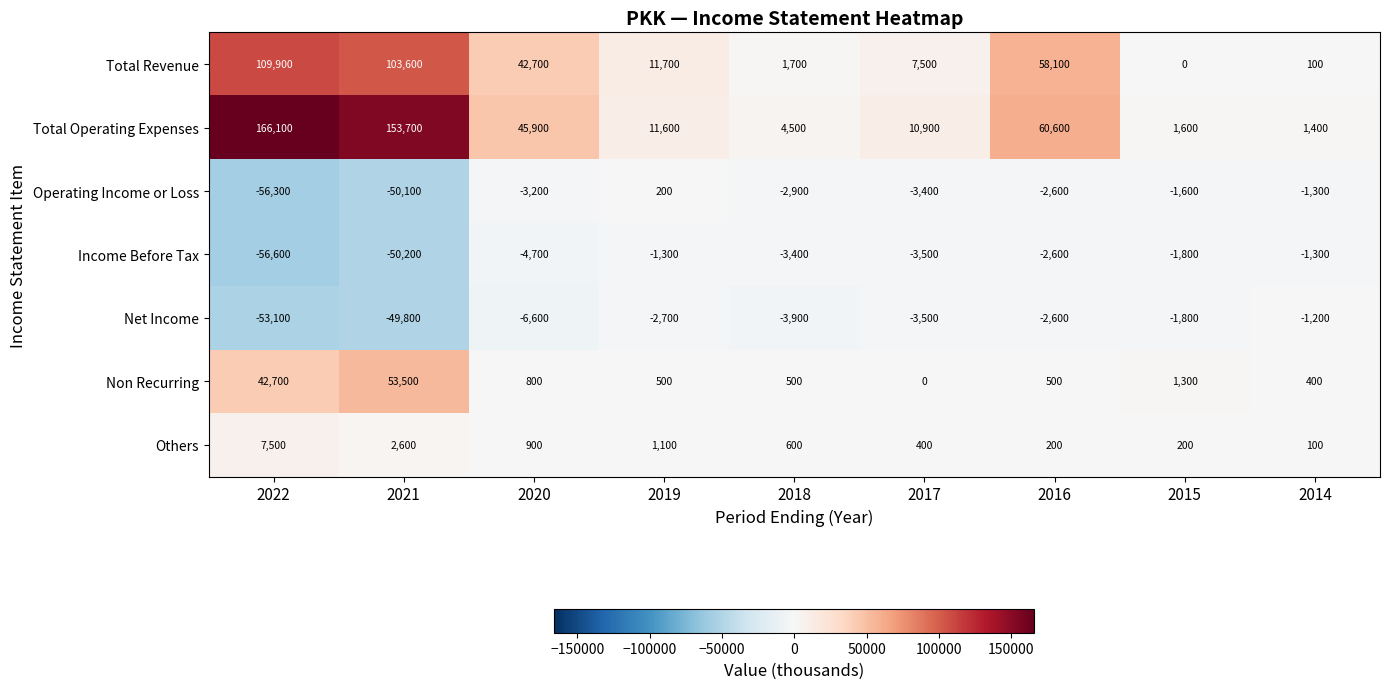

At how many categories does at least one series exceed 6708?

6